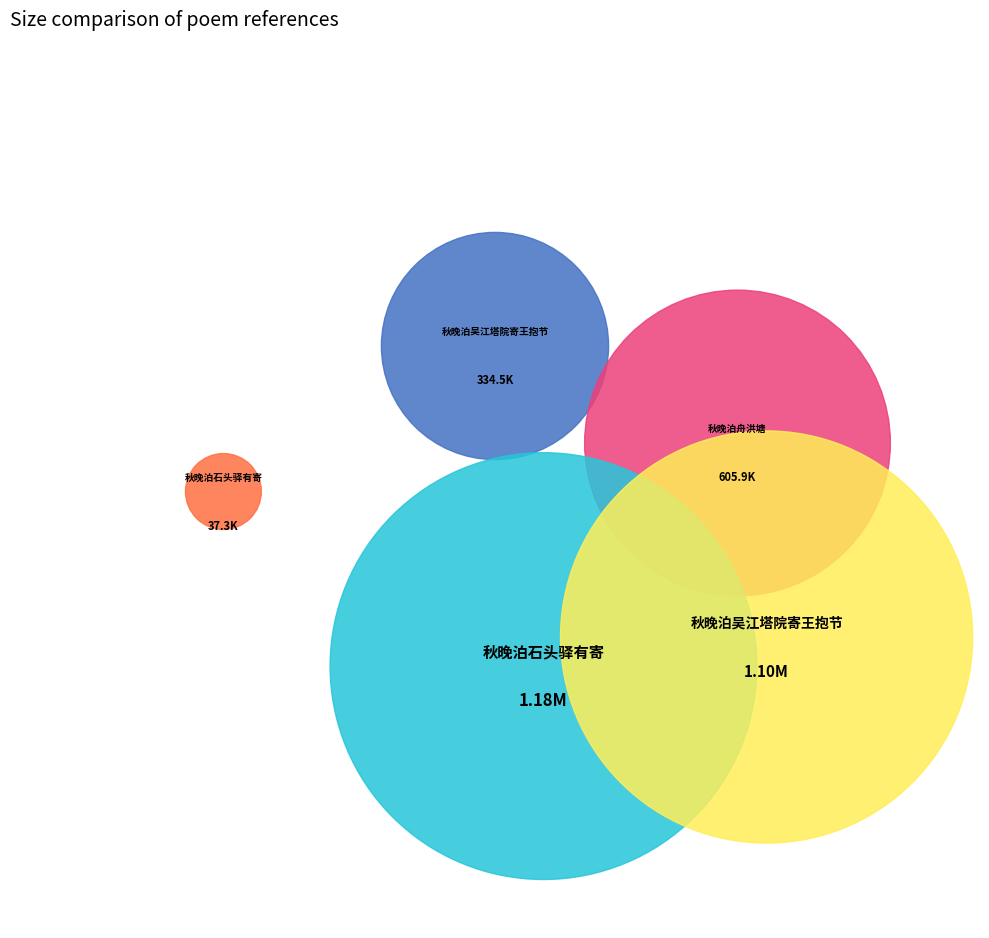

To the nearest percent, what portion does 秋晚泊石头驿有寄 (37338) represent?

1%